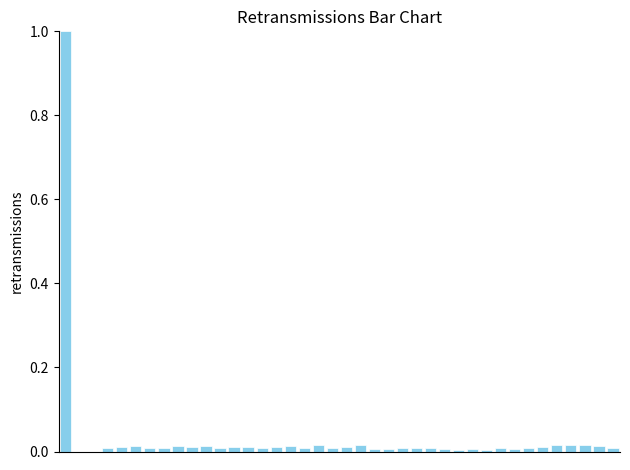

What is the maximum value shown in the chart?

1.0